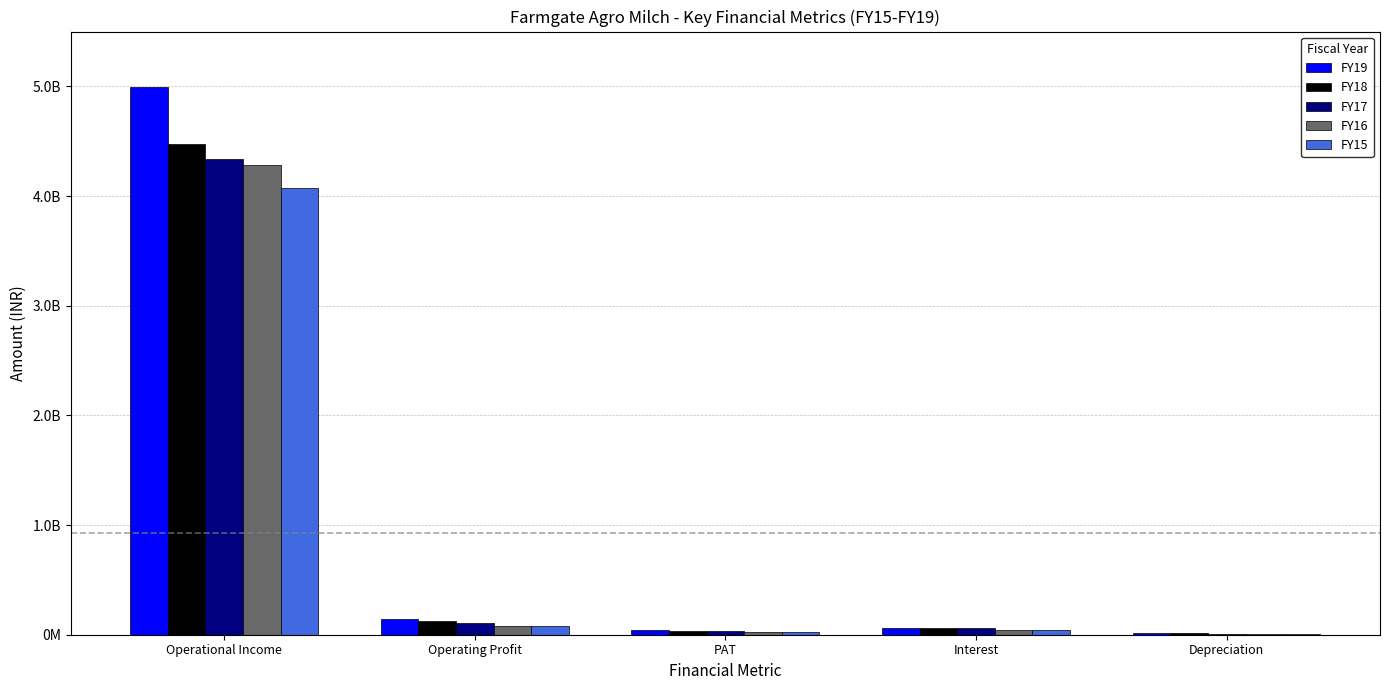

What is the label of the 1st bar from the left?

Operational Income